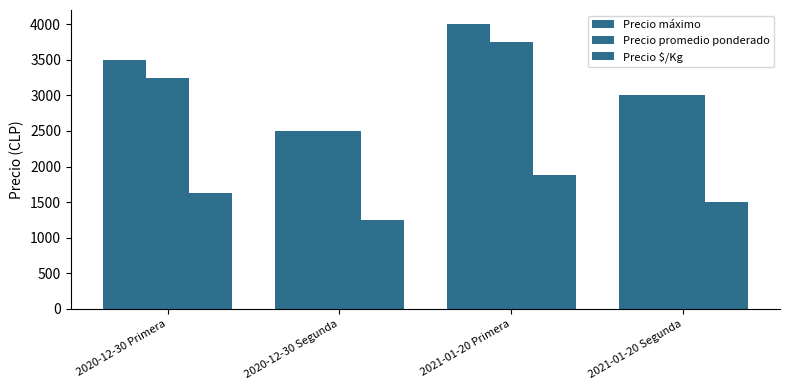

Are the bars horizontal?

No